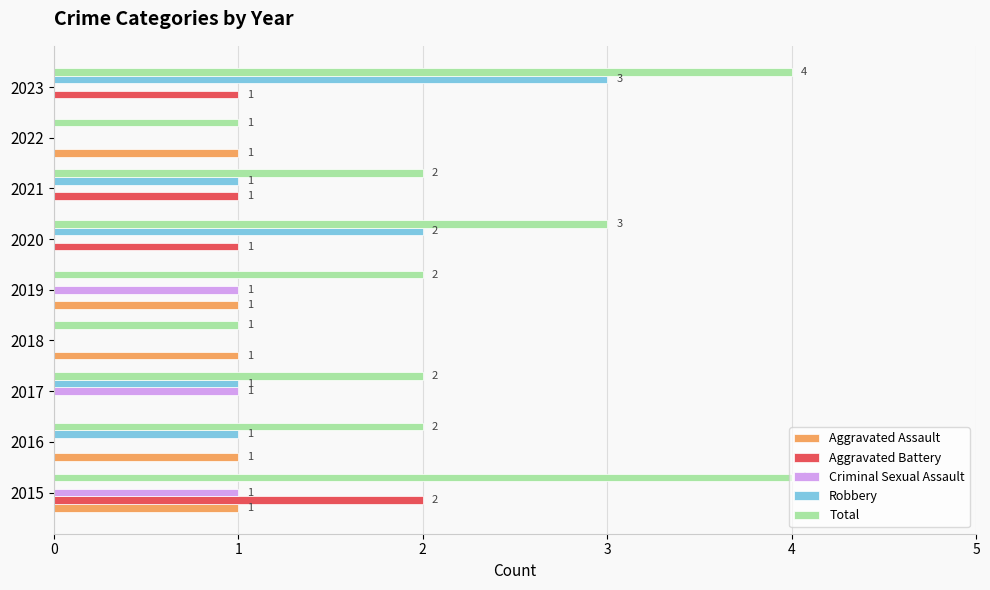

What is the average value of the Aggravated Assault series?

1